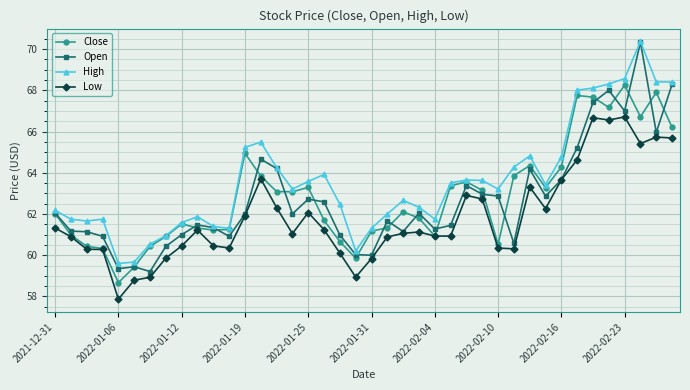

What is the average value of the High series?

63.6